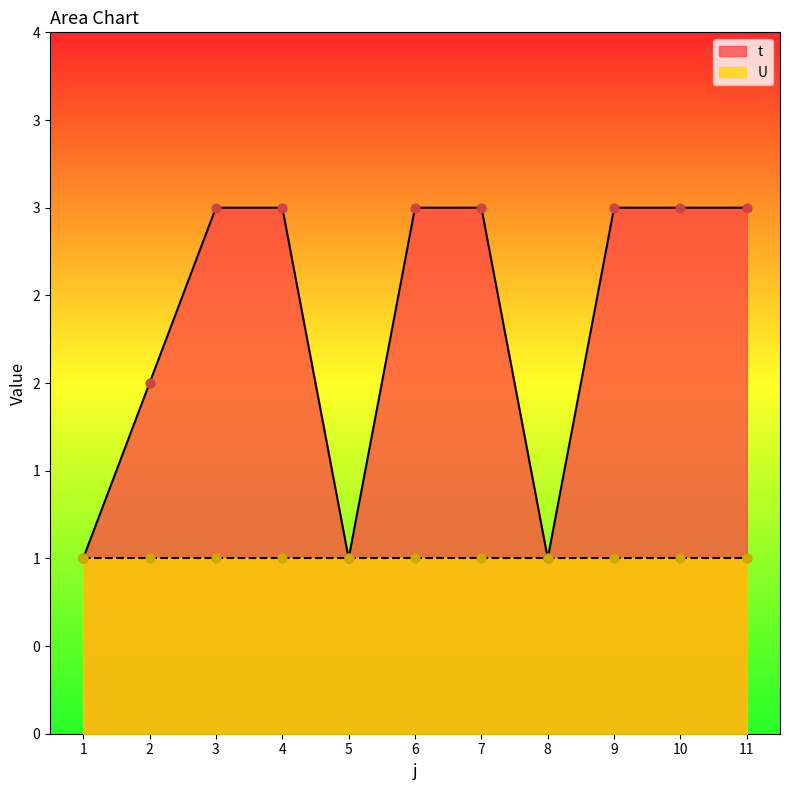

Approximately how many times larger is the value at 11 compared to 9?

1.0